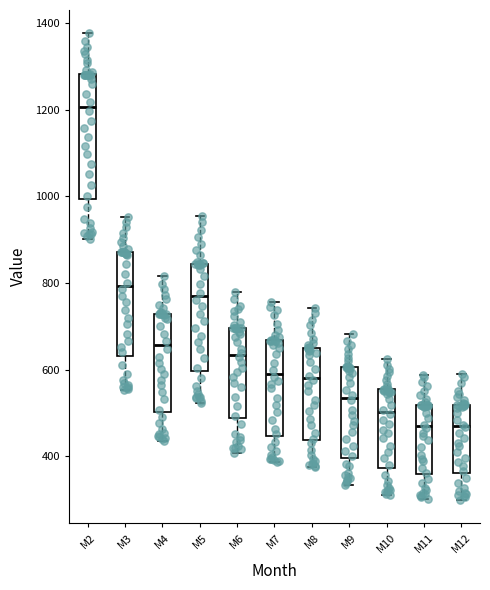

Where does the median line of the box for M9 sit on the y-axis? The values are not printed on the chart, so give them approximately, as read against the axis.

540